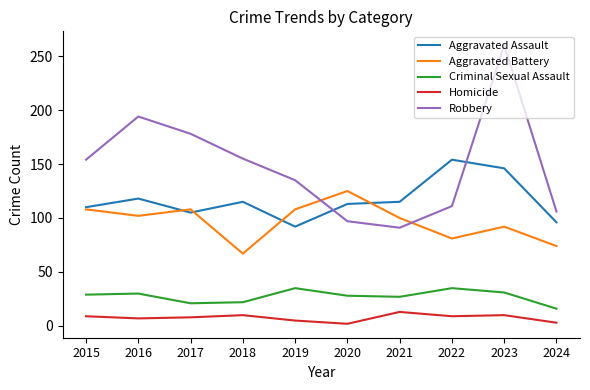

What is the smallest value displayed?

2